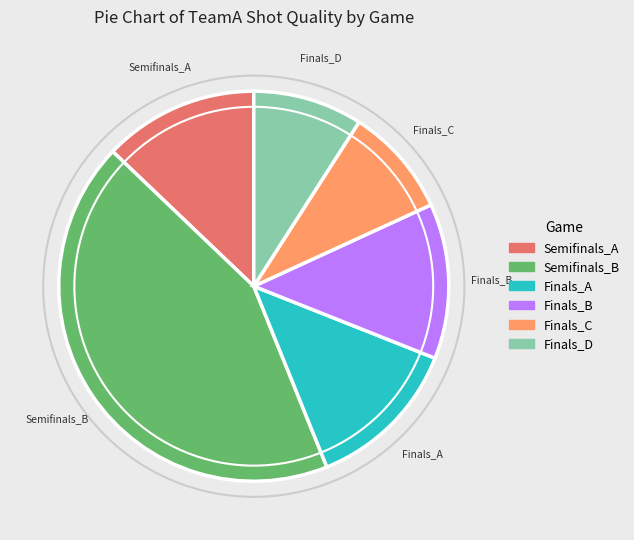

Is there a majority slice in this chart?

No